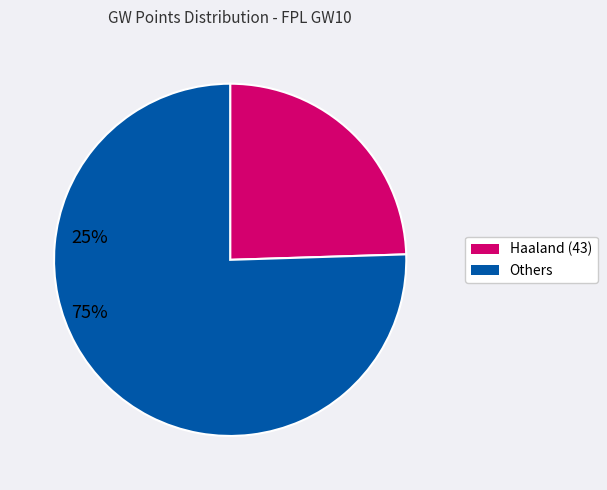

Which slice is the smallest?

Haaland (43)